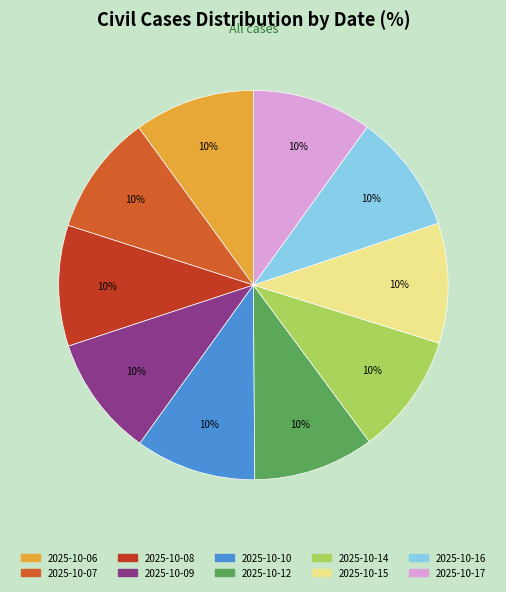

Is there any slice that represents more than half of the pie?

No